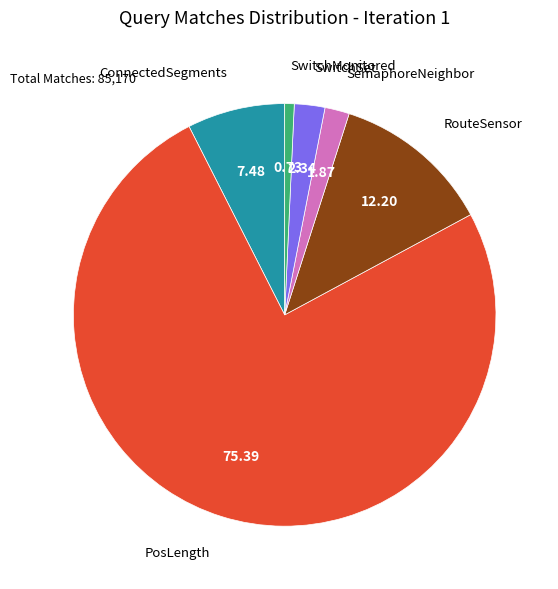

The SemaphoreNeighbor slice represents 14% of the pie. True or false?

False